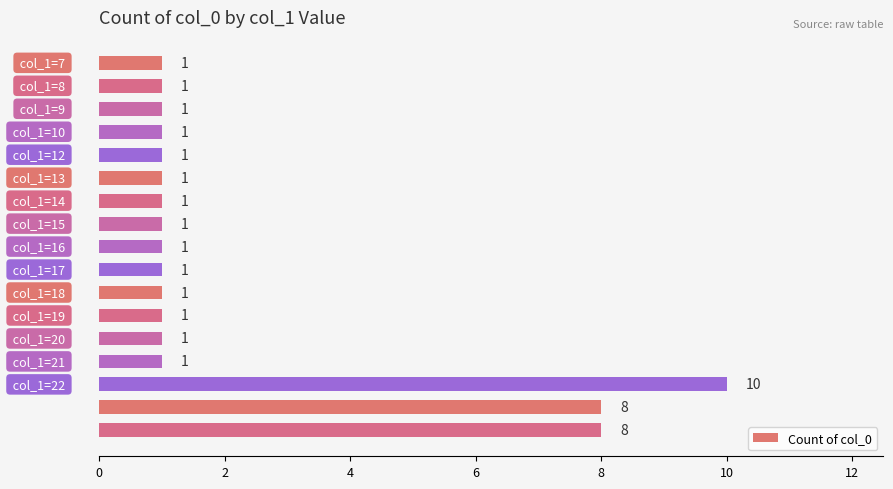

Reading bottom to top, extract all data points from this chart.

8	8	10	1	1	1	1	1	1	1	1	1	1	1	1	1	1